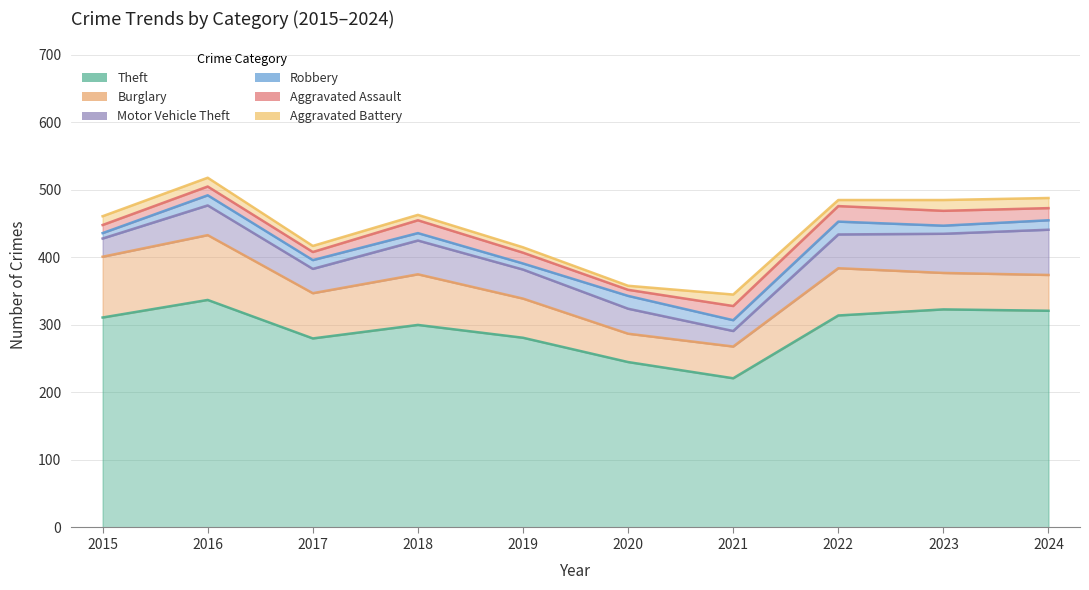

After their last crossing, which series has the higher values: Burglary or Motor Vehicle Theft?

Motor Vehicle Theft